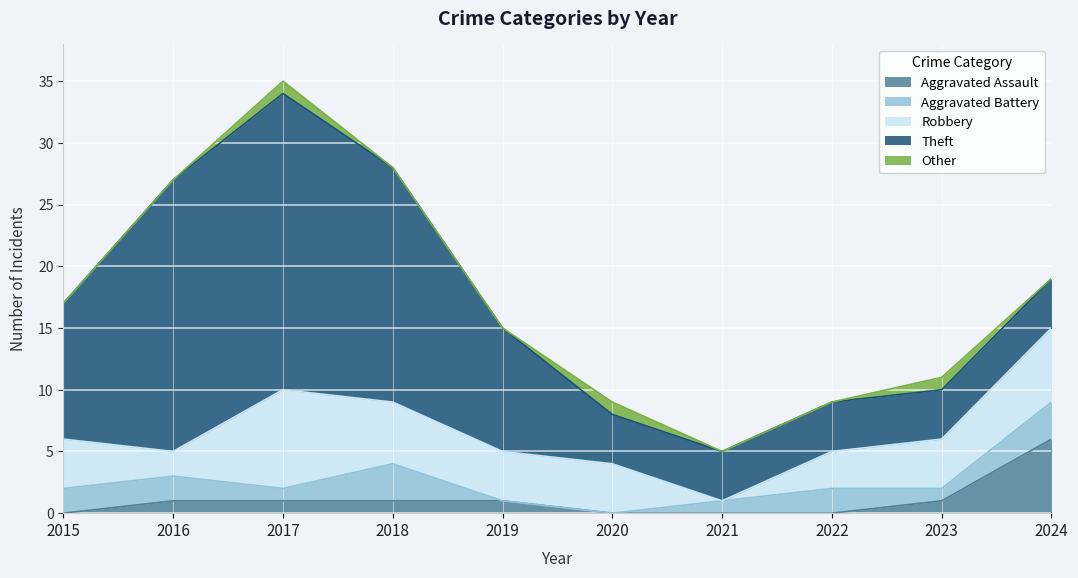

How many values in the Aggravated Battery series are below 2?

5